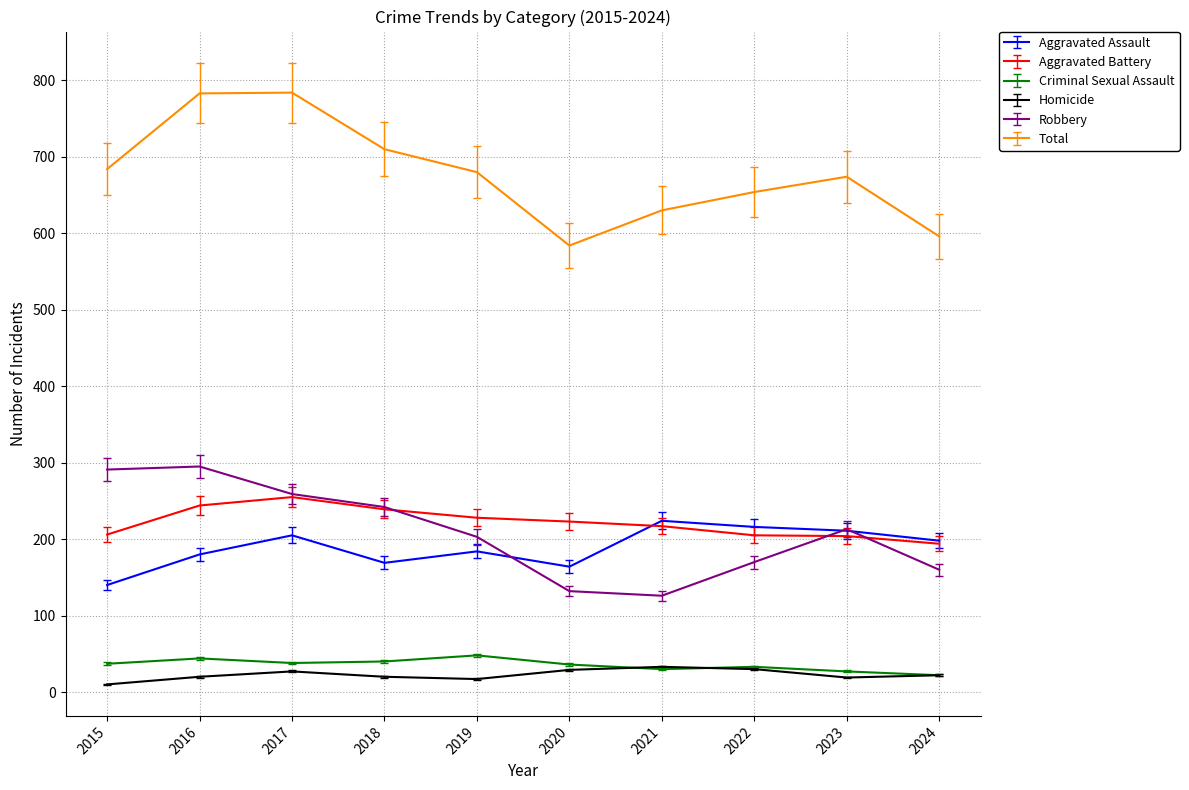

What is the spread (max minus min) of values at 2015?

674